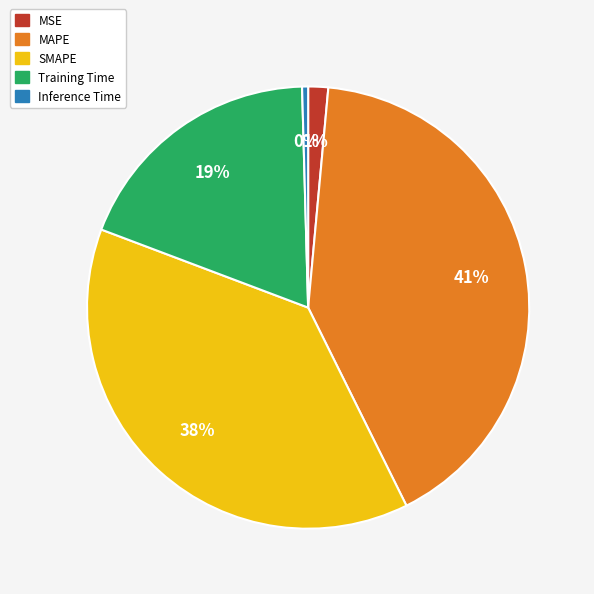

To the nearest percent, what is the average slice percentage?

20%